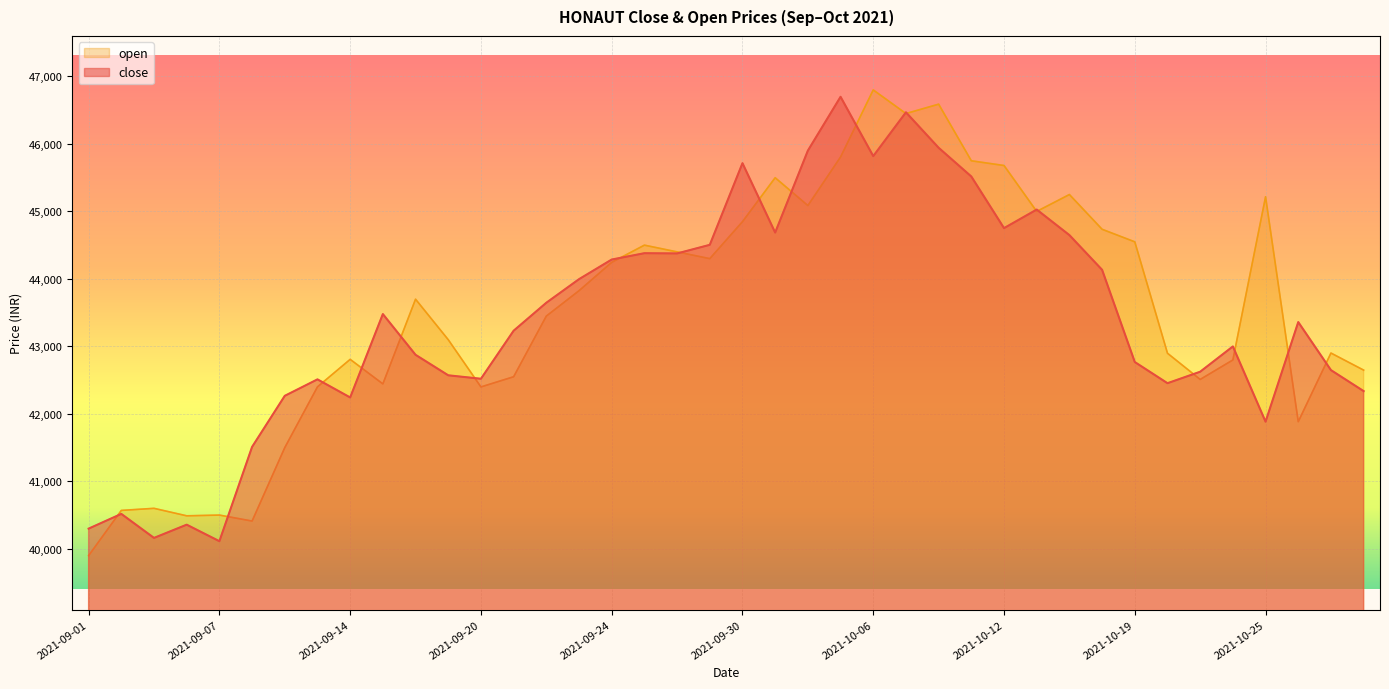

In close, how many points are higher than both neighbors (excluding endpoints)?

11